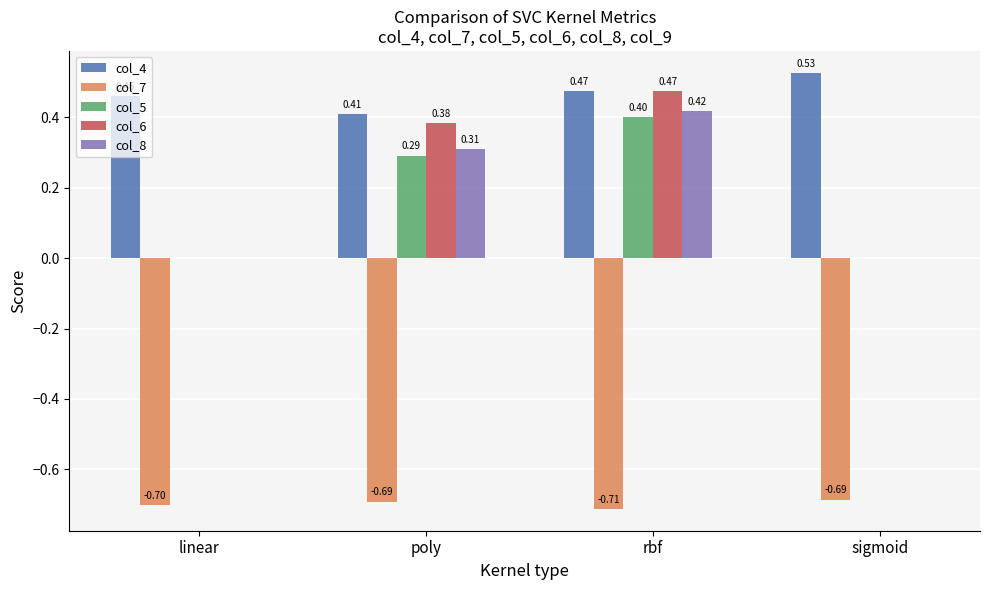

The value of col_5 at poly is 0.5. True or false?

False